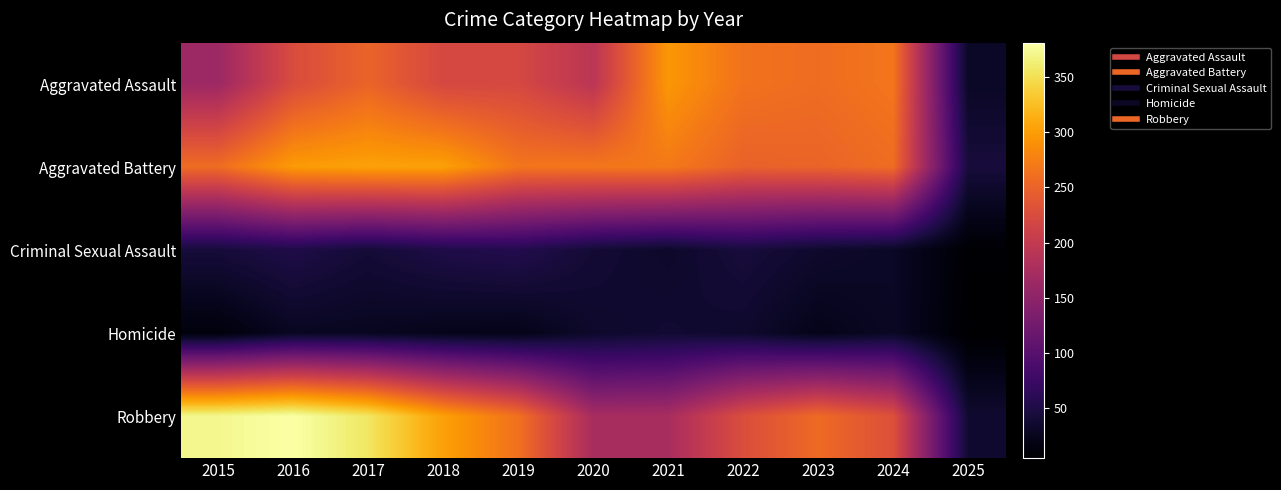

Rank the series by their maximum value, from highest to lowest.

Robbery, Aggravated Battery, Aggravated Assault, Criminal Sexual Assault, Homicide